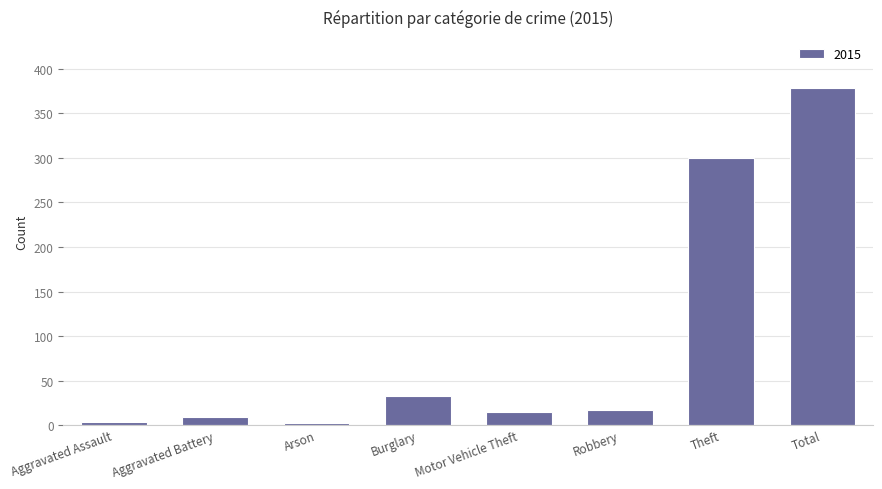

Which has a higher value, Theft or Motor Vehicle Theft?

Theft